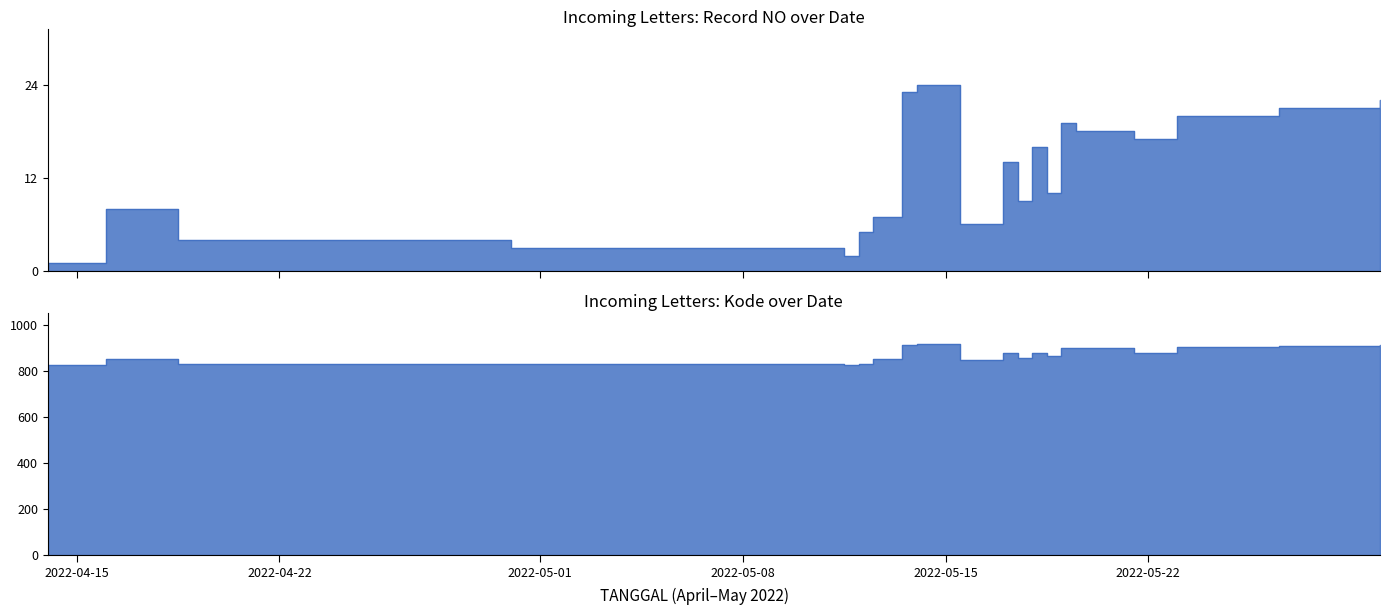

Which series has the largest total across all categories?

Kode